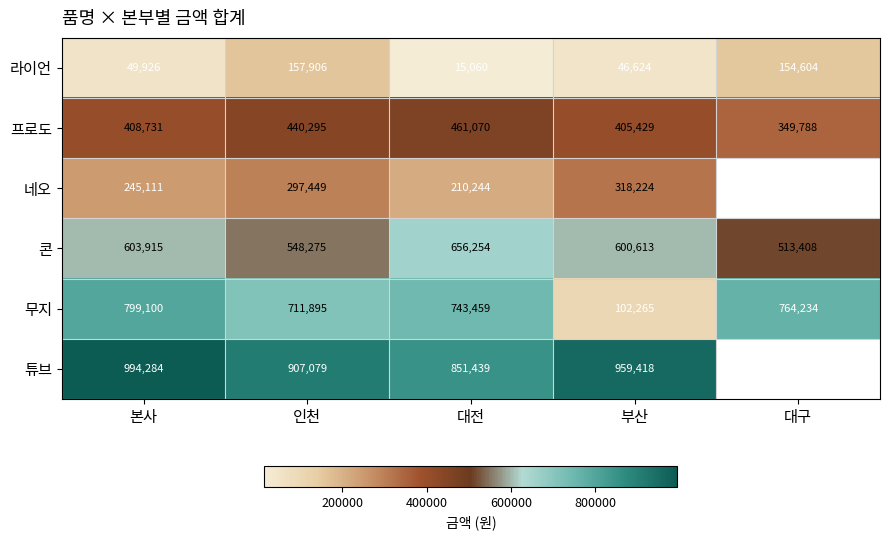

What is the difference between the second highest and second lowest values in the 라이언 series?

107980